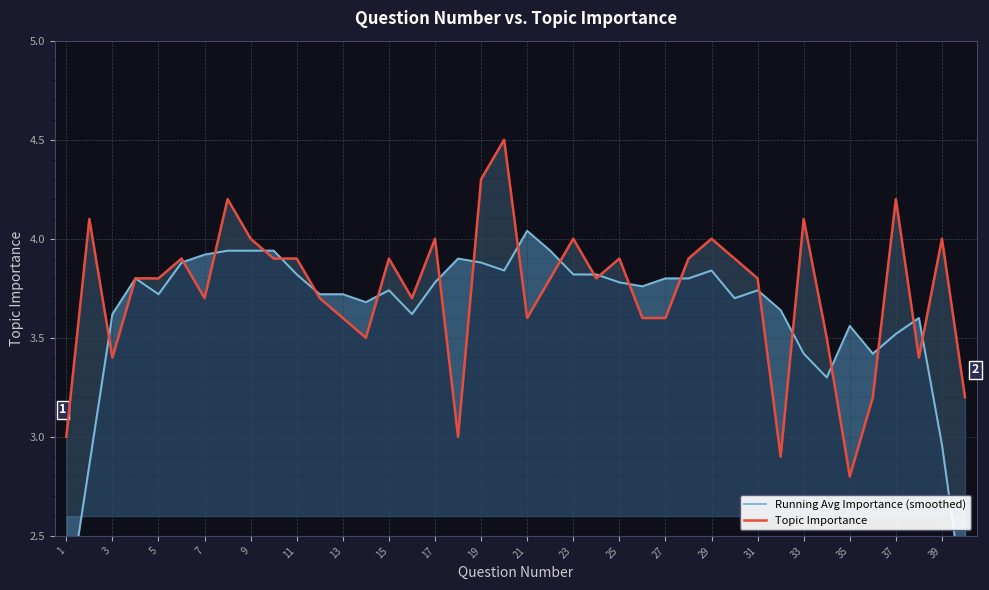

True or false: Topic Importance and Running Avg Importance (smoothed) cross at least once.

True